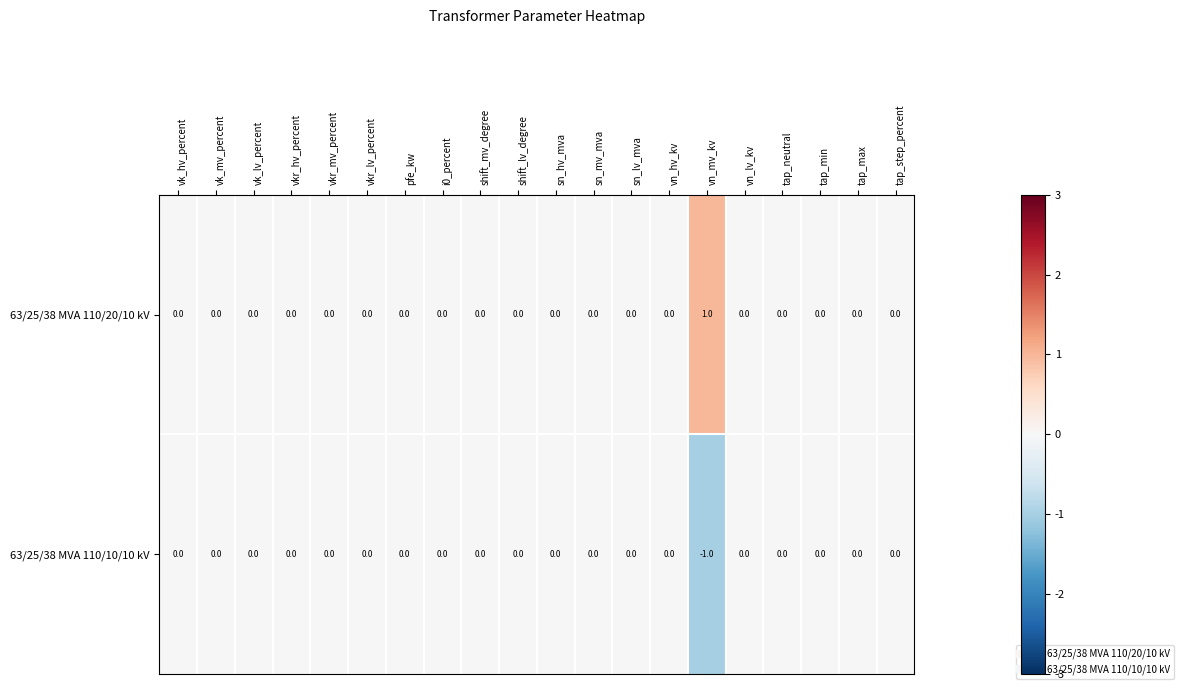

Which series has the largest total across all categories?

63/25/38 MVA 110/20/10 kV